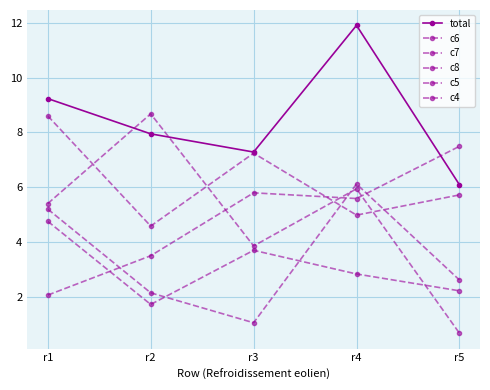

The value of c5 at r2 is 6.0. True or false?

False